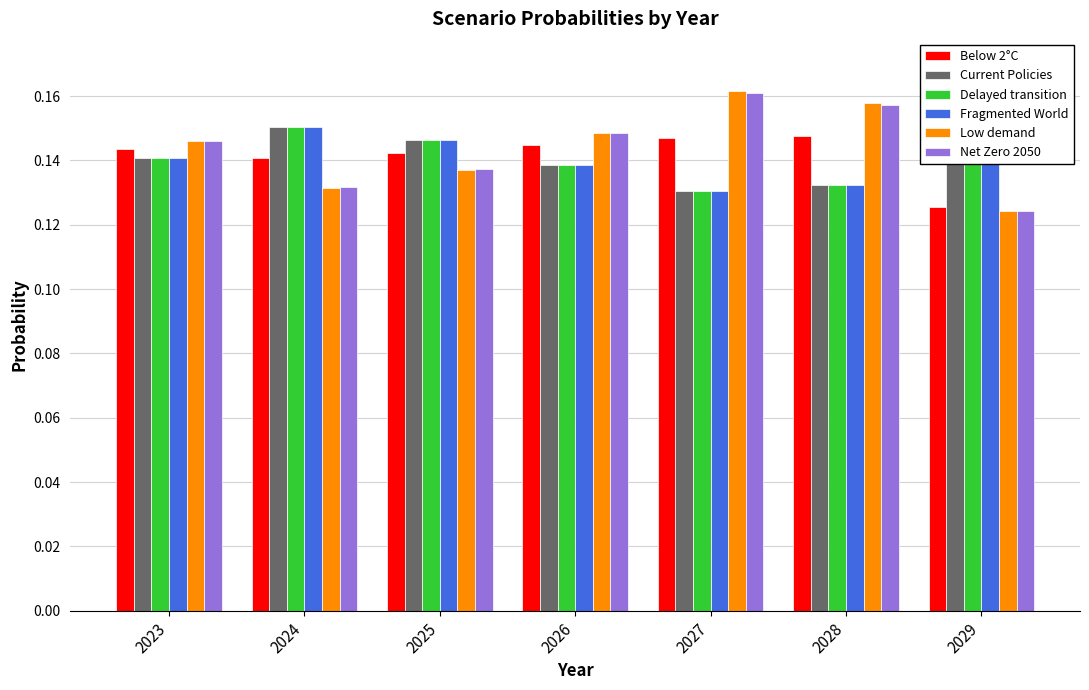

At which category does the chart reach its peak across all series?

2029